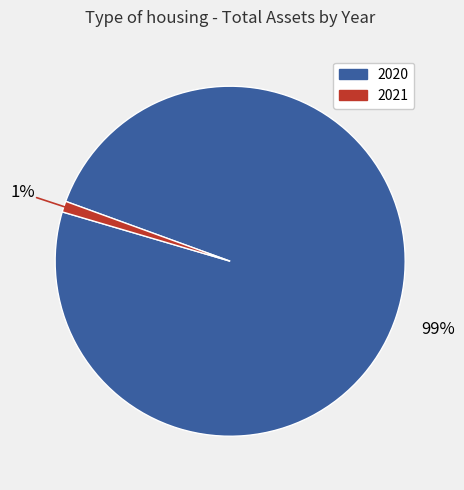

What is the majority slice?

2020